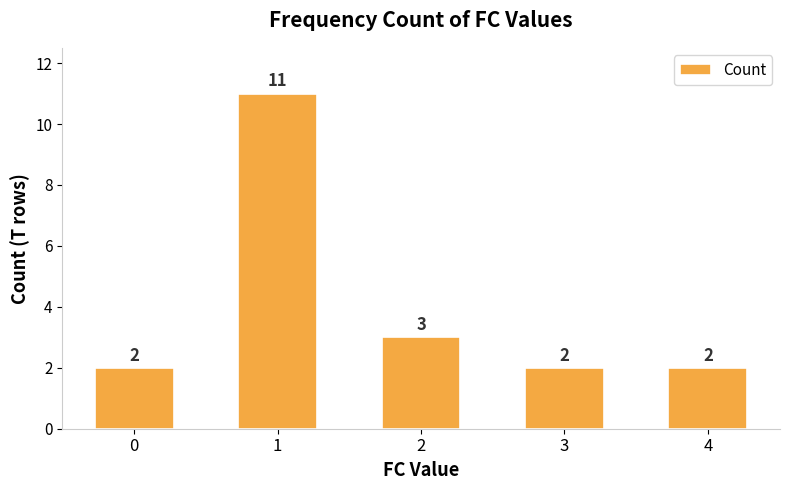

How many bars are there in total?

5